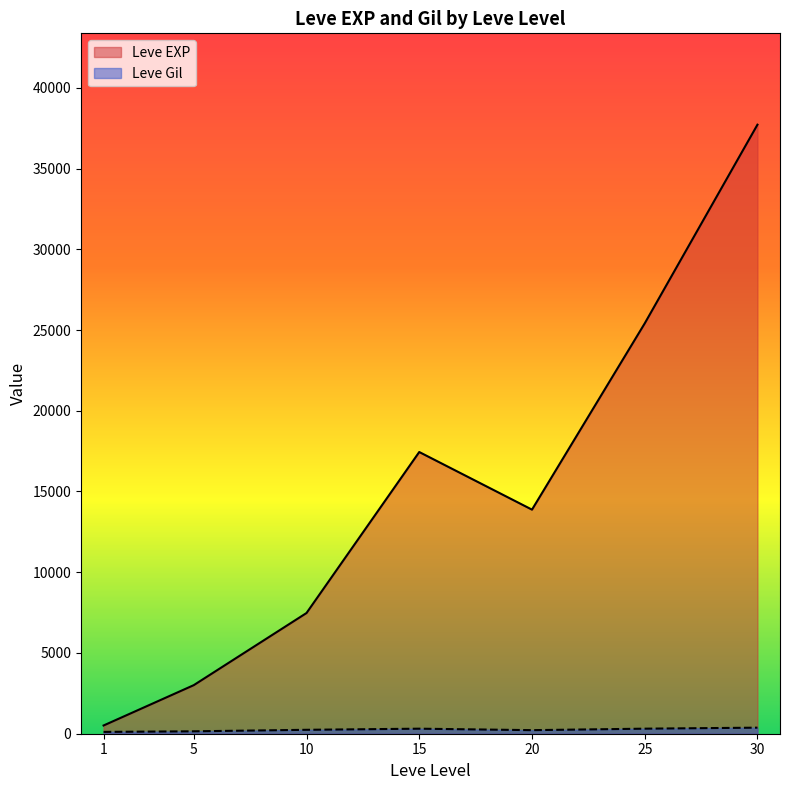

Where is the first local maximum for Leve EXP?

15